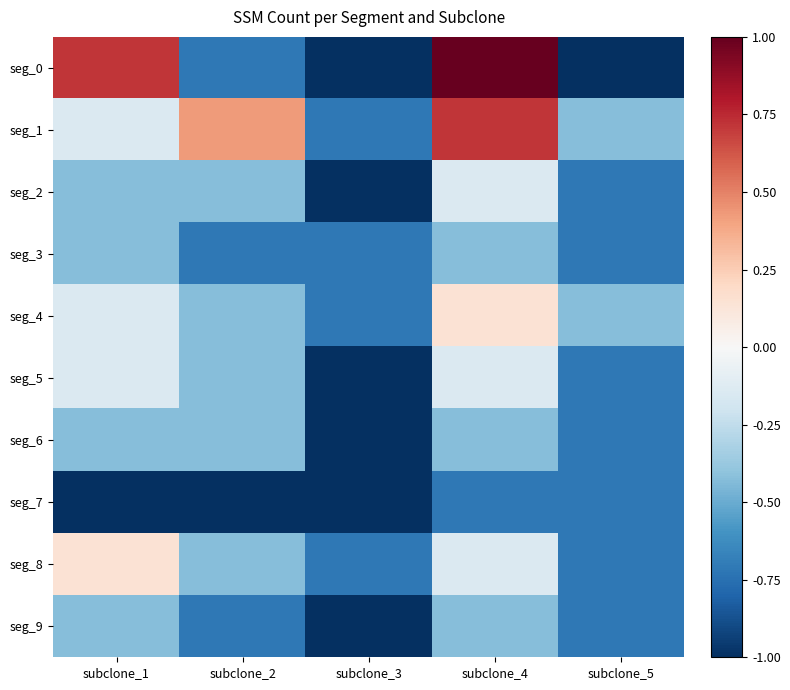

What is the total value across all series at subclone_1?

-2.3